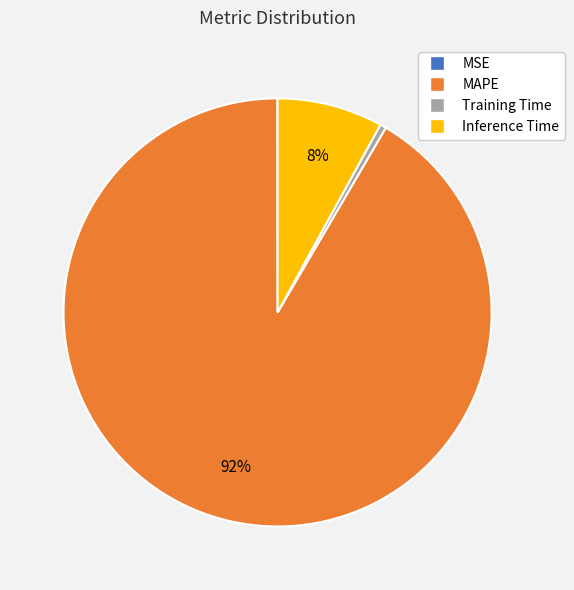

To the nearest percent, what is the average slice percentage?

25%